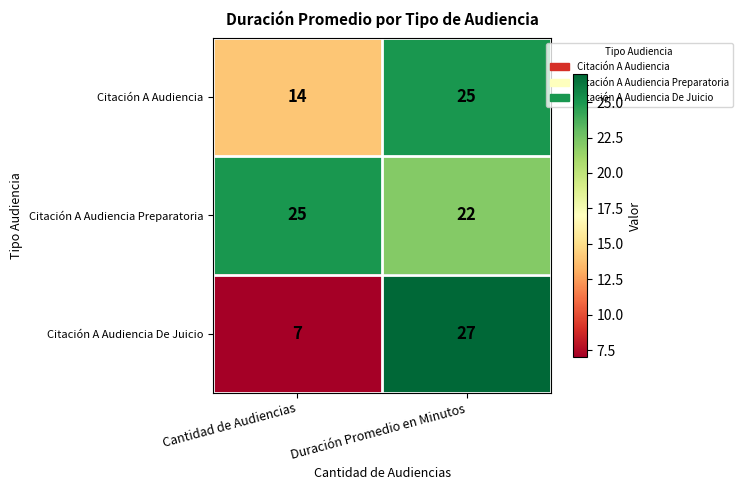

The Citación A Audiencia Preparatoria series shows 32 at Duración Promedio en Minutos. True or false?

False